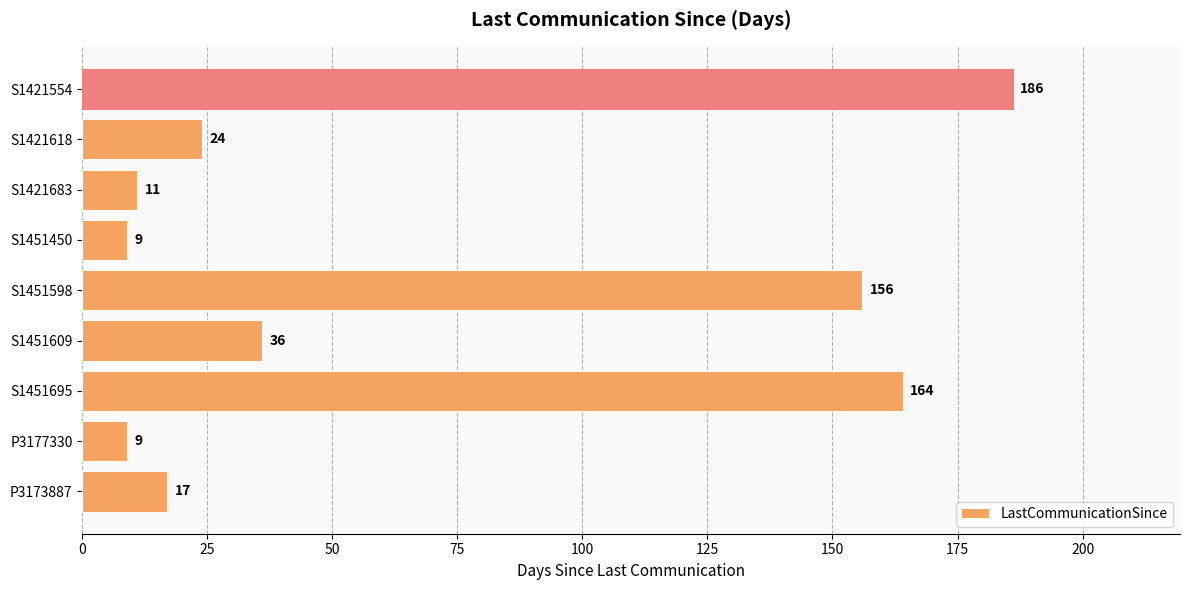

True or false: the data shows 186 at S1421554.

True